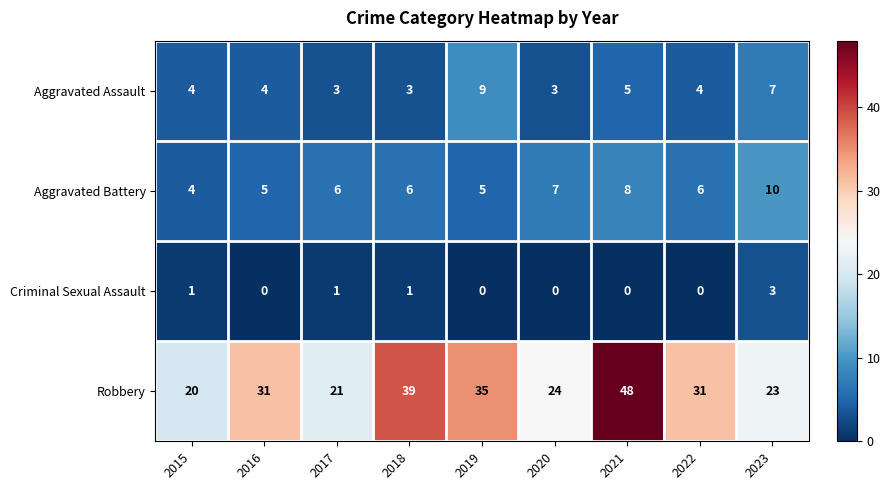

How many Aggravated Assault values are between 3 and 5?

7